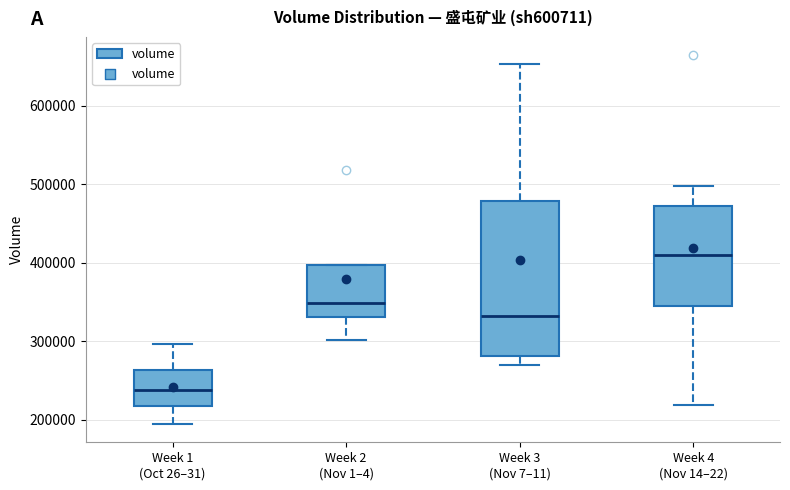

Reading left to right, transcribe this box plot: for each box, give where its median line is, the range the box spans, and where its two whiskers end, as read against the y-axis. The values are not printed on the chart, so give them approximately, as read against the axis.

Week 1 (Oct 26–31): median 240000, box 220000 to 260000, whiskers 190000 to 300000
Week 2 (Nov 1–4): median 350000, box 330000 to 400000, whiskers 300000 to 400000
Week 3 (Nov 7–11): median 330000, box 280000 to 480000, whiskers 270000 to 650000
Week 4 (Nov 14–22): median 410000, box 350000 to 470000, whiskers 220000 to 500000